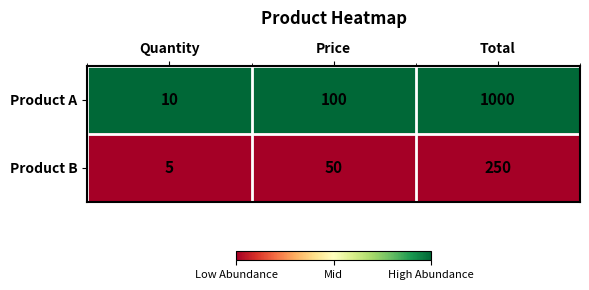

Reading left to right, what are all the values shown in this chart?

Product A: Quantity=10	Price=100	Total=1000
Product B: Quantity=5	Price=50	Total=250